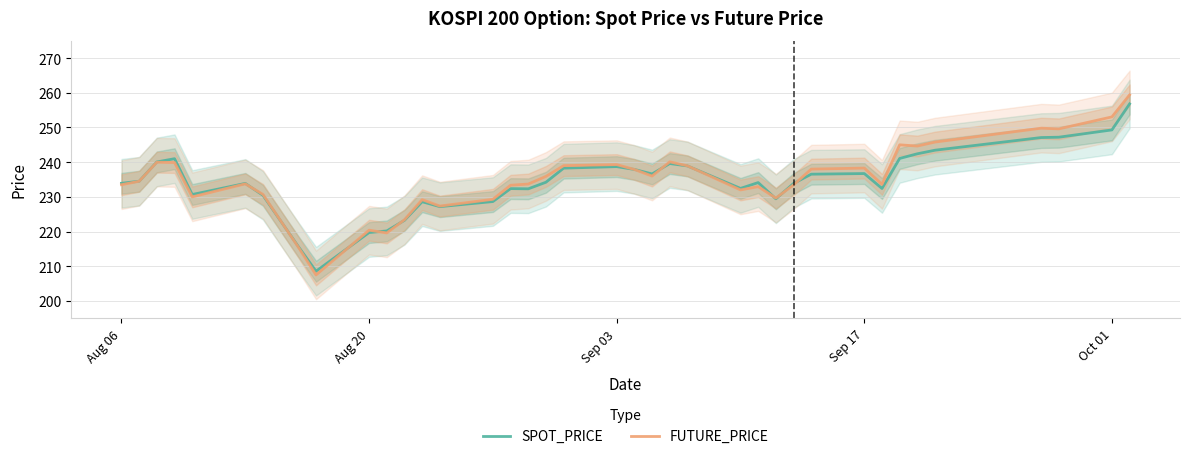

What is the maximum value shown in the chart?

259.4